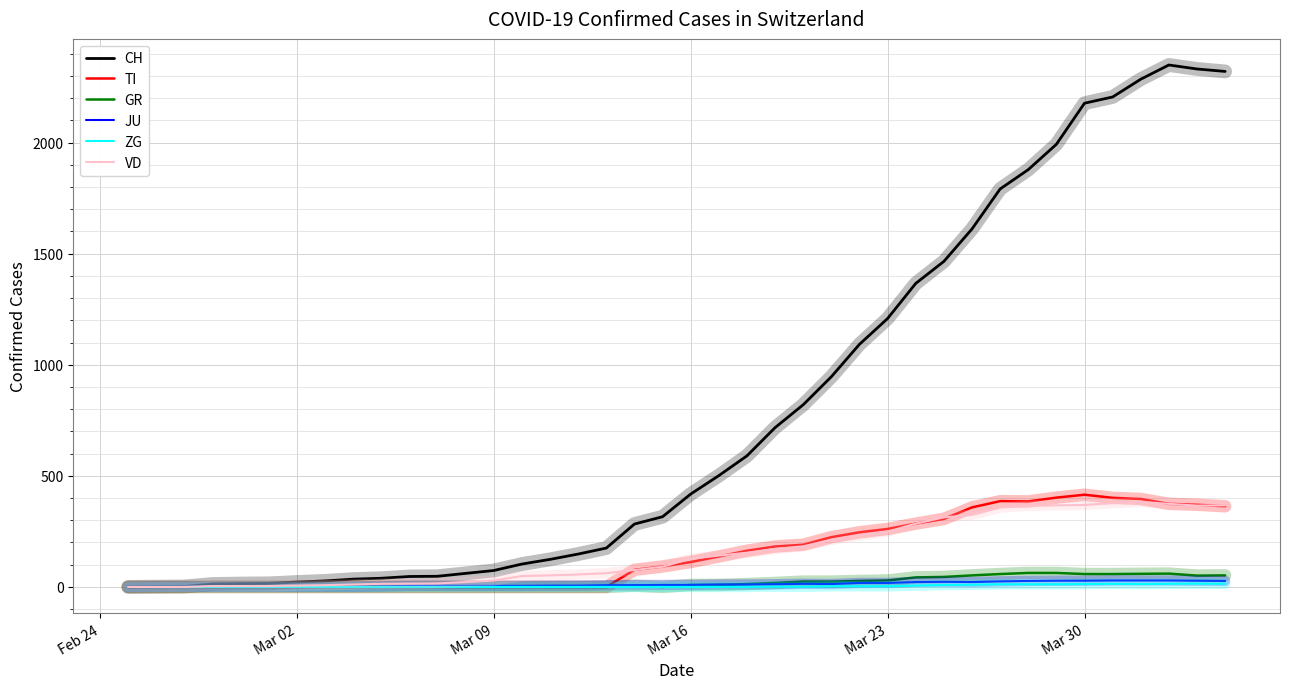

Which series has the largest total across all categories?

CH